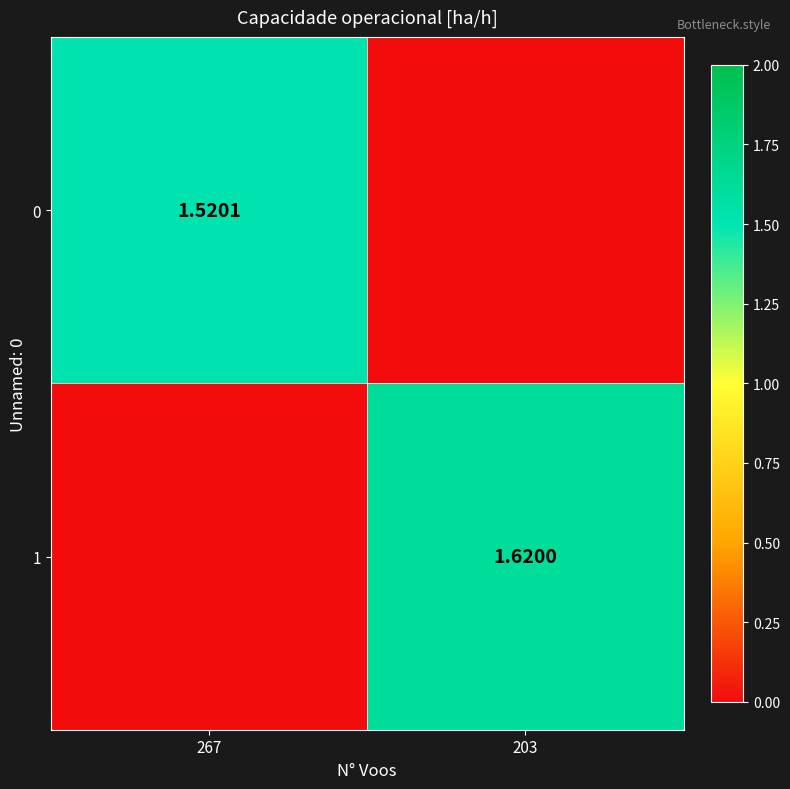

What is the greatest value displayed?

1.6